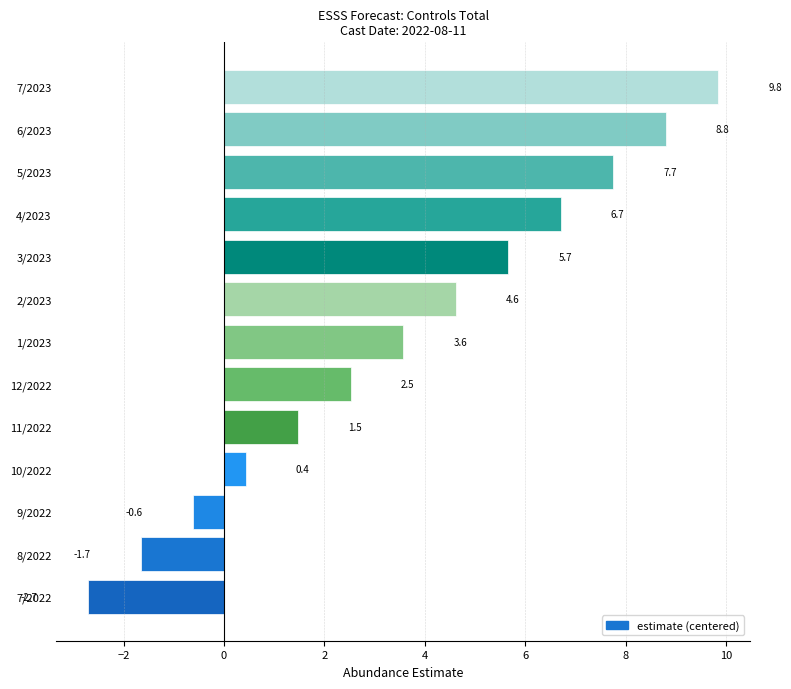

At which label is the value closest to 3?

12/2022